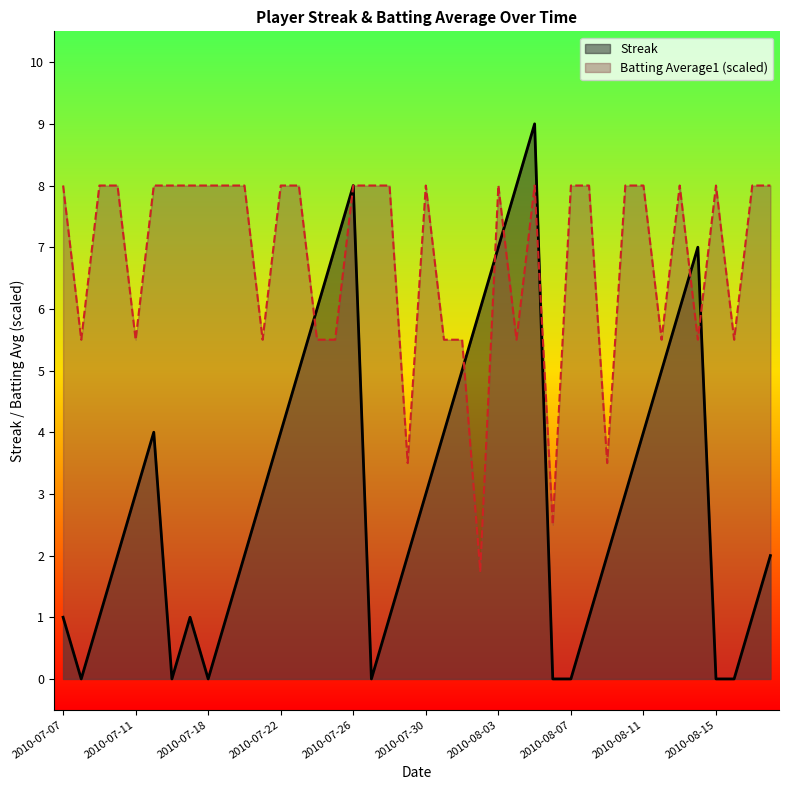

Reading left to right, list all the values displayed in this chart.

Streak: 1.0	0.0	1.0	2.0	3.0	4.0	0.0	1.0	0.0	1.0	2.0	3.0	4.0	5.0	6.0	7.0	8.0	0.0	1.0	2.0	3.0	4.0	5.0	6.0	7.0	8.0	9.0	0.0	0.0	1.0	2.0	3.0	4.0	5.0	6.0	7.0	0.0	0.0	1.0	2.0
Batting Average1: 8.0	5.5	8.0	8.0	5.5	8.0	8.0	8.0	8.0	8.0	8.0	5.5	8.0	8.0	5.5	5.5	8.0	8.0	8.0	3.5	8.0	5.5	5.5	1.8	8.0	5.5	8.0	2.5	8.0	8.0	3.5	8.0	8.0	5.5	8.0	5.5	8.0	5.5	8.0	8.0